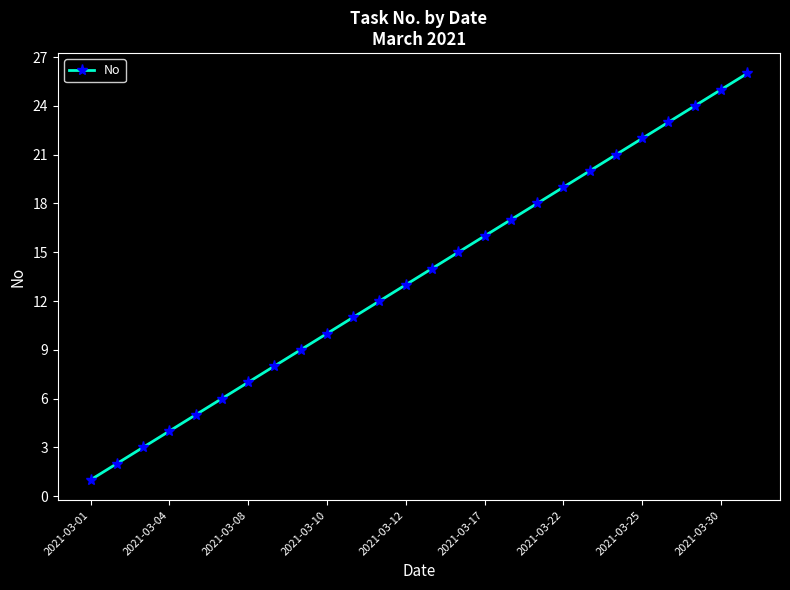

What is the greatest value displayed?

26